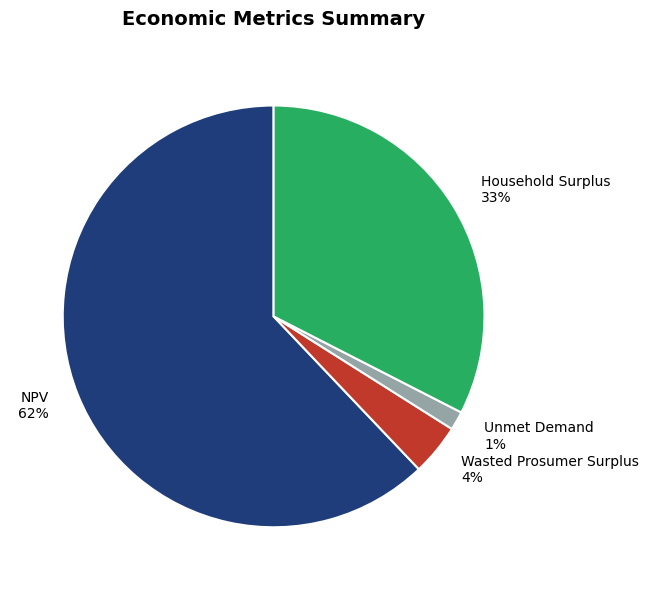

Which has a higher value, Wasted Prosumer Surplus 4% or Unmet Demand 1%?

Wasted Prosumer Surplus 4%